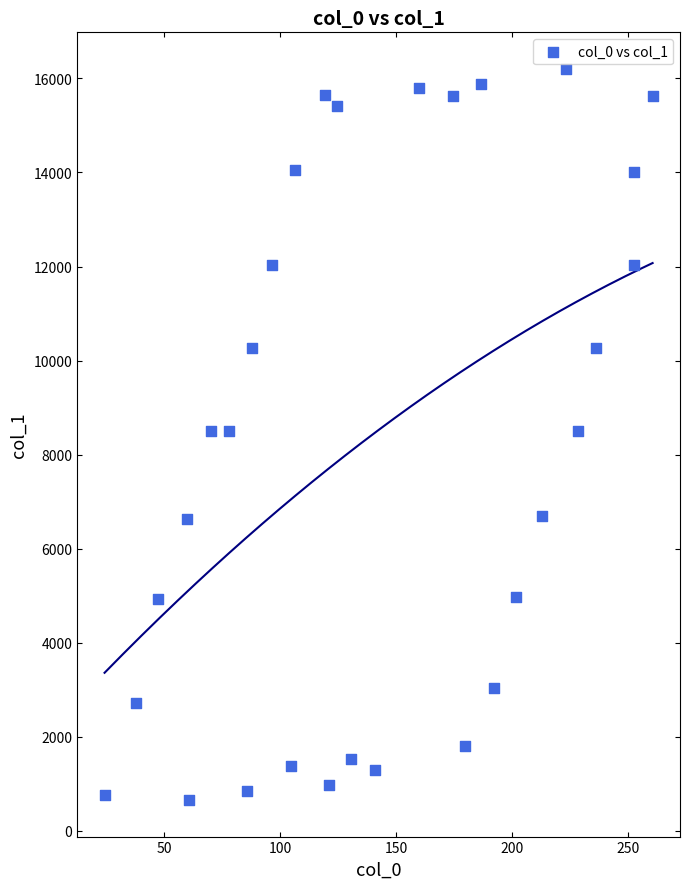

What is the range of X values (max minus min)?

236.1